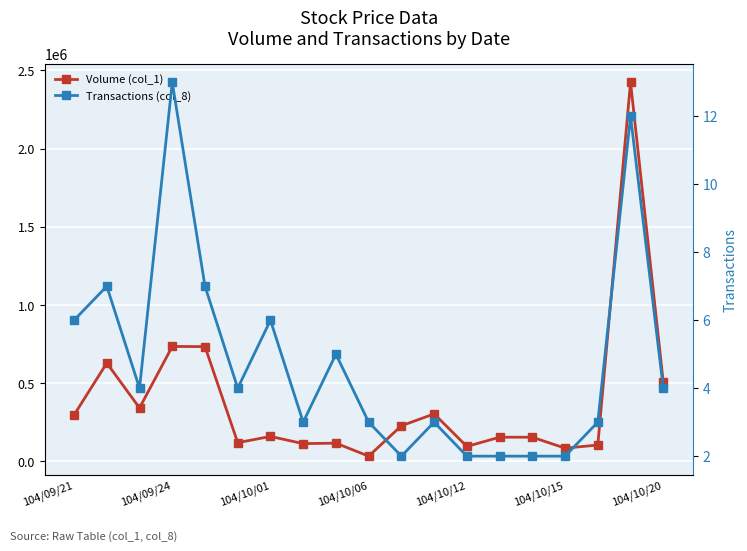

Is it true that Transactions (col_8) equals 8 at 104/09/24?

False